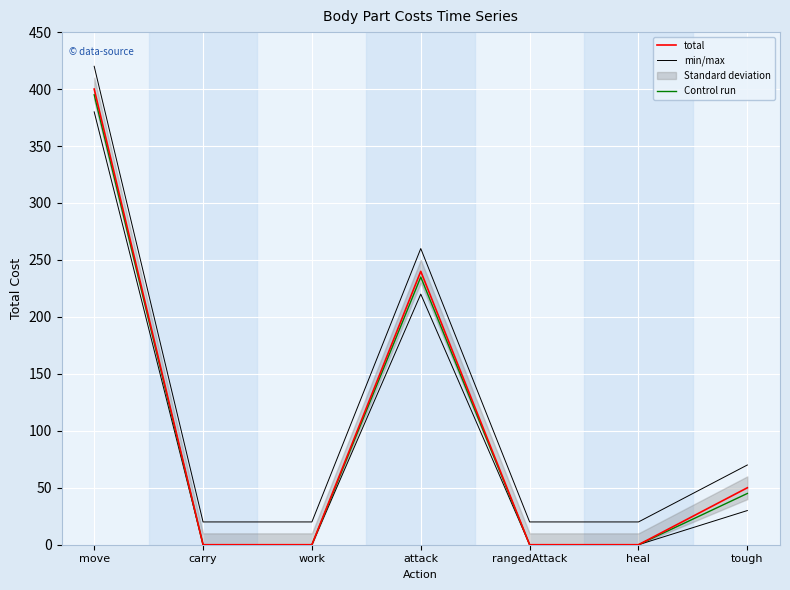

True or false: Control run and min/max cross at least once.

False